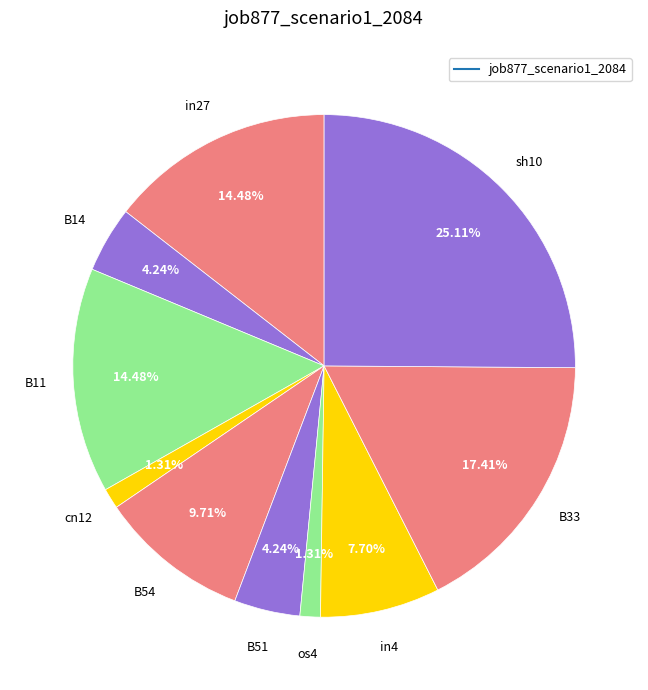

How many segments does this pie chart have?

10